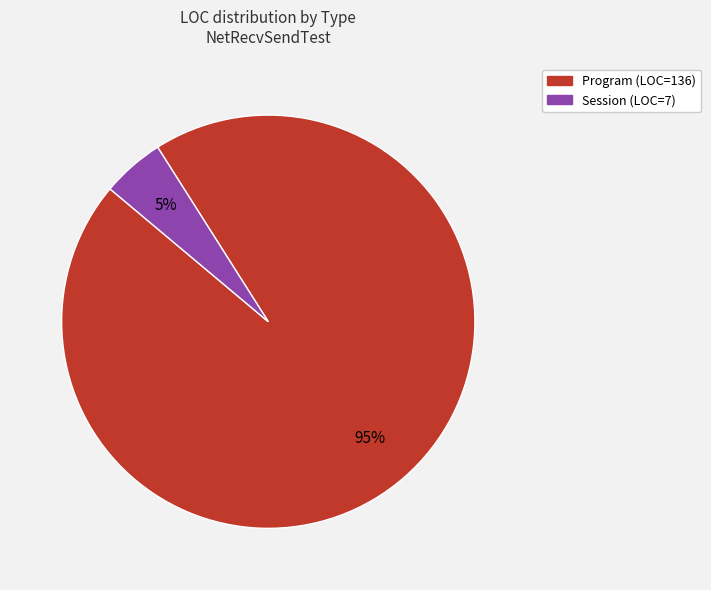

Does Session represent more than half of the total?

No